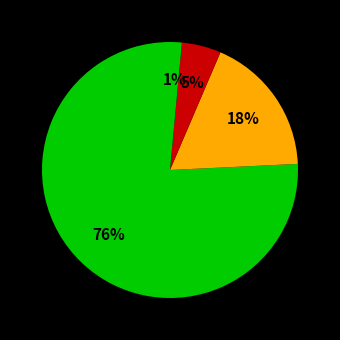

How many slices are in this pie chart?

4